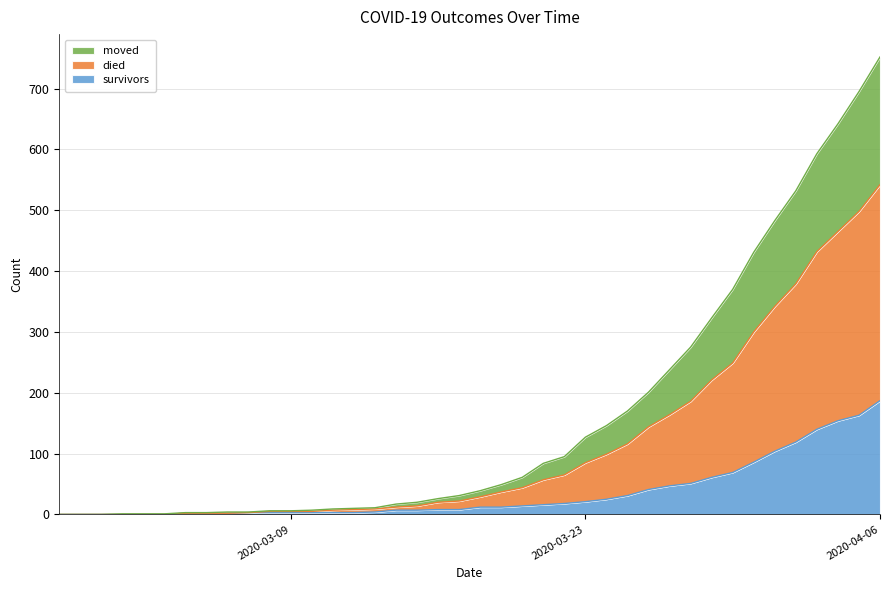

True or false: survivors has more than 1 interior local peaks.

False